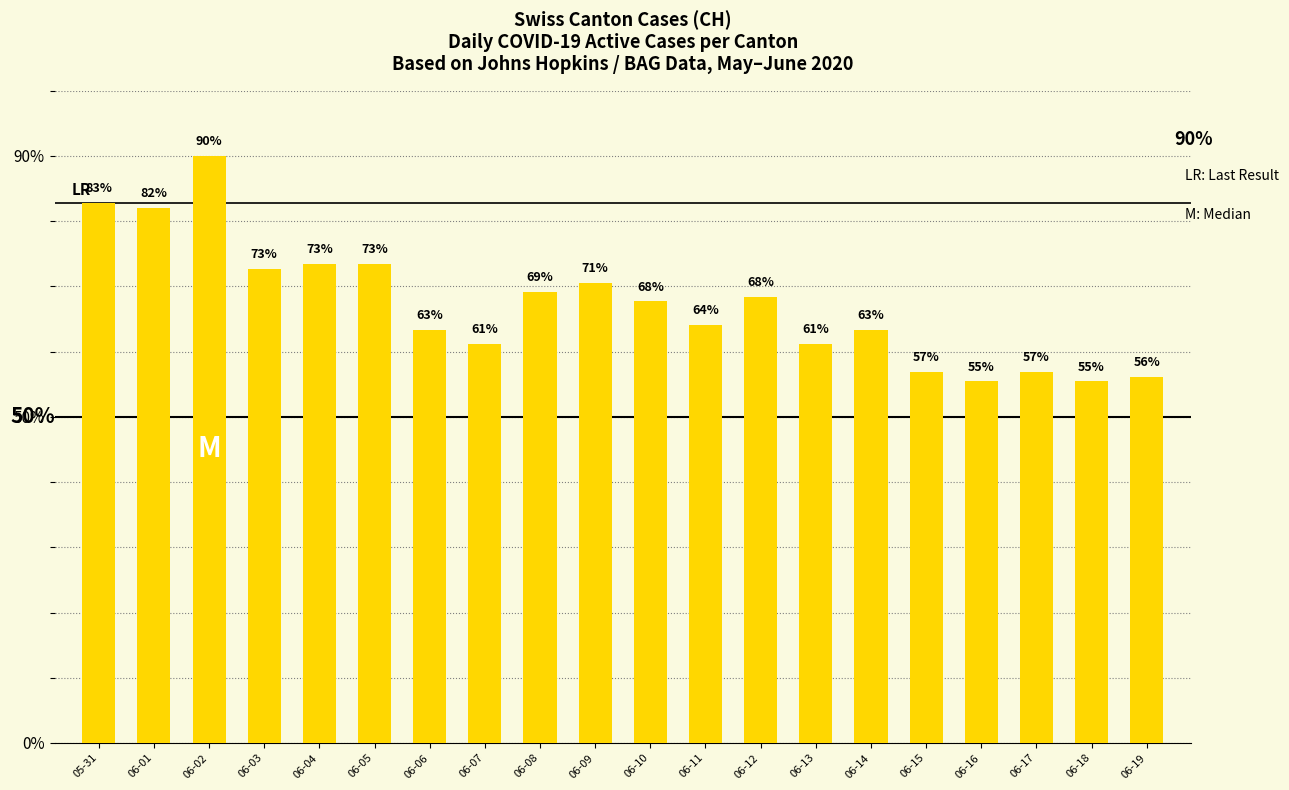

What is the label of the 7th bar from the right?

06-13